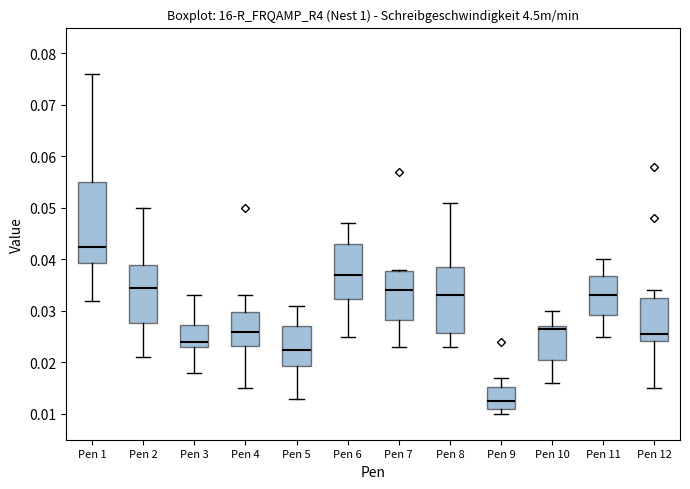

Reading left to right, read every box against the y-axis: the position of its median line, the range the box covers, and the ends of its whiskers. The values are not printed on the chart, so give them approximately, as read against the axis.

Pen 1: median 0.043, box 0.039 to 0.055, whiskers 0.032 to 0.076
Pen 2: median 0.035, box 0.028 to 0.039, whiskers 0.021 to 0.050
Pen 3: median 0.024, box 0.023 to 0.027, whiskers 0.018 to 0.033
Pen 4: median 0.026, box 0.023 to 0.030, whiskers 0.015 to 0.033
Pen 5: median 0.023, box 0.019 to 0.027, whiskers 0.013 to 0.031
Pen 6: median 0.037, box 0.032 to 0.043, whiskers 0.025 to 0.047
Pen 7: median 0.034, box 0.028 to 0.038, whiskers 0.023 to 0.038
Pen 8: median 0.033, box 0.026 to 0.039, whiskers 0.023 to 0.051
Pen 9: median 0.013, box 0.011 to 0.015, whiskers 0.010 to 0.017
Pen 10: median 0.027 (just below the box's upper edge), box 0.021 to 0.027, whiskers 0.016 to 0.030
Pen 11: median 0.033, box 0.029 to 0.037, whiskers 0.025 to 0.040
Pen 12: median 0.026, box 0.024 to 0.033, whiskers 0.015 to 0.034